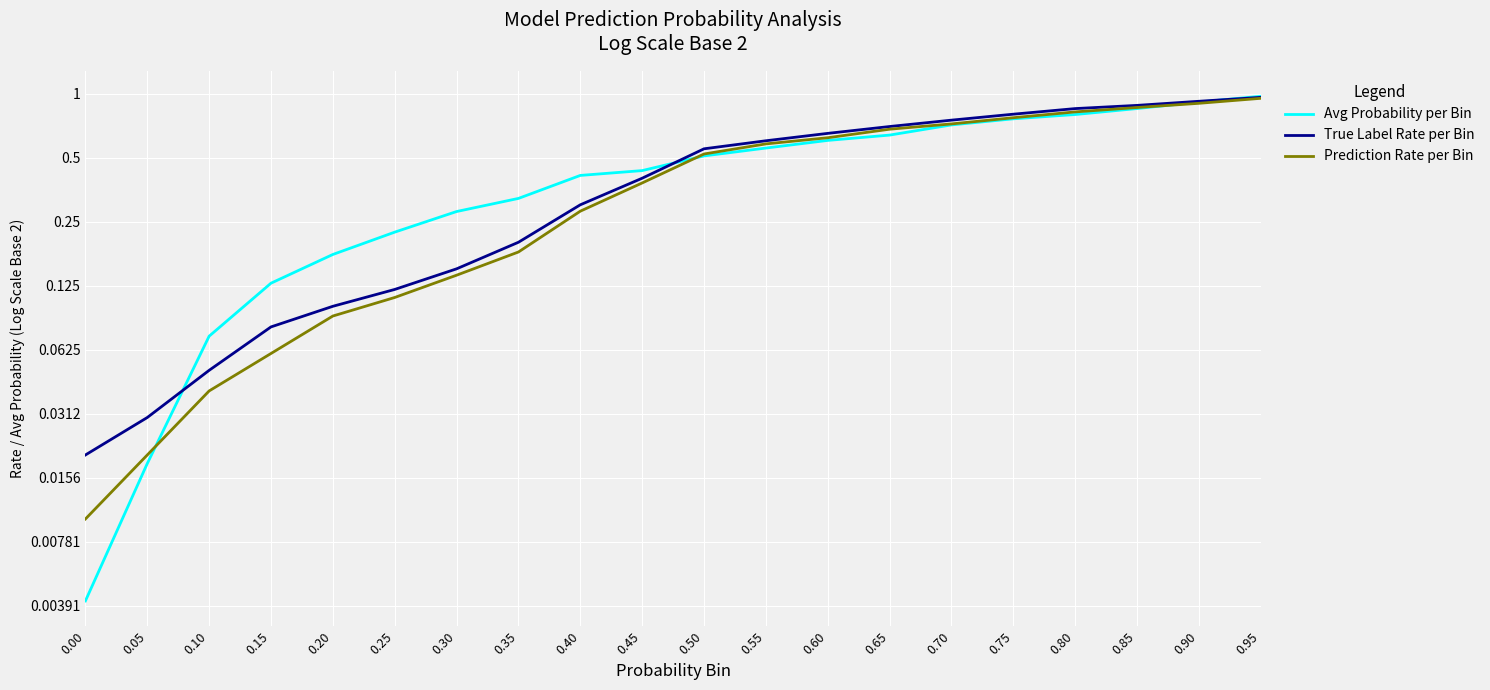

Reading left to right, extract all data points from this chart.

Avg Probability per Bin: 0.00=0.0	0.05=0.0	0.10=0.1	0.15=0.1	0.20=0.2	0.25=0.2	0.30=0.3	0.35=0.3	0.40=0.4	0.45=0.4	0.50=0.5	0.55=0.6	0.60=0.6	0.65=0.6	0.70=0.7	0.75=0.8	0.80=0.8	0.85=0.9	0.90=0.9	0.95=1.0
True Label Rate per Bin: 0.00=0.0	0.05=0.0	0.10=0.1	0.15=0.1	0.20=0.1	0.25=0.1	0.30=0.1	0.35=0.2	0.40=0.3	0.45=0.4	0.50=0.6	0.55=0.6	0.60=0.7	0.65=0.7	0.70=0.8	0.75=0.8	0.80=0.8	0.85=0.9	0.90=0.9	0.95=1.0
Prediction Rate per Bin: 0.00=0.0	0.05=0.0	0.10=0.0	0.15=0.1	0.20=0.1	0.25=0.1	0.30=0.1	0.35=0.2	0.40=0.3	0.45=0.4	0.50=0.5	0.55=0.6	0.60=0.6	0.65=0.7	0.70=0.7	0.75=0.8	0.80=0.8	0.85=0.9	0.90=0.9	0.95=0.9